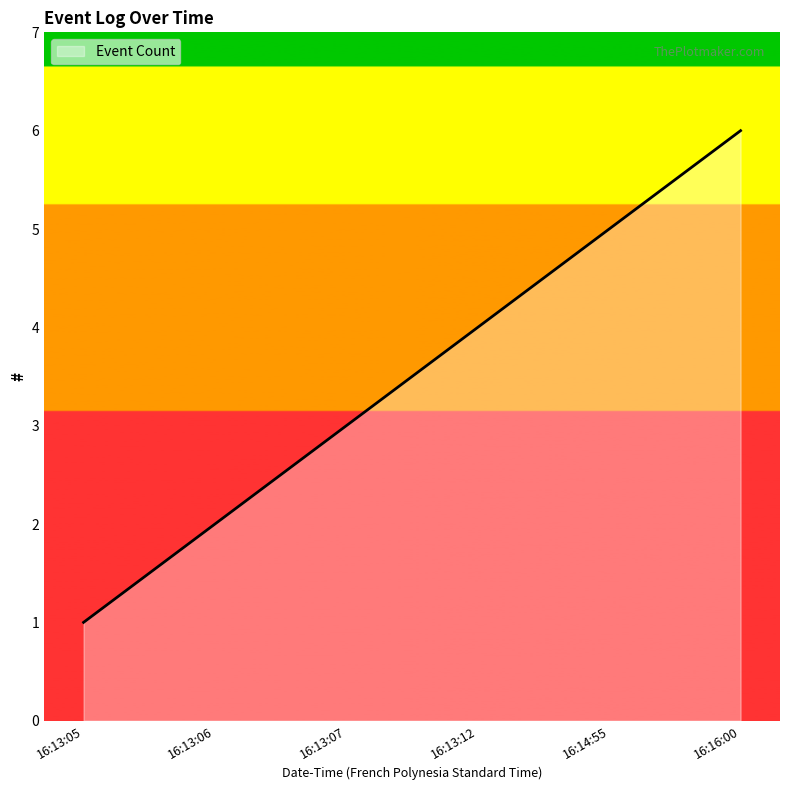

List the labels in order of value, smallest first.

16:13:05, 16:13:06, 16:13:07, 16:13:12, 16:14:55, 16:16:00